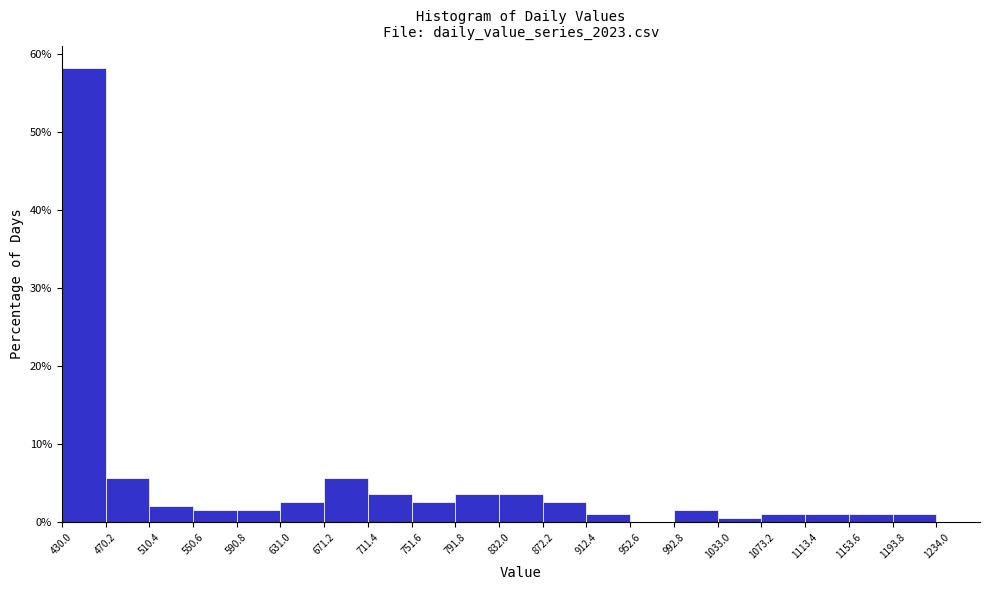

Reading left to right, list every bar in this chart as the range it spans on the x-axis followed by its height. The values are not printed on the chart, so give them approximately, as read against the axis.

430.0 to 470.2: 58
470.2 to 510.4: 6
510.4 to 550.6: 2
550.6 to 590.8: 2
590.8 to 631.0: 2
631.0 to 671.2: 3
671.2 to 711.4: 6
711.4 to 751.6: 4
751.6 to 791.8: 3
791.8 to 832.0: 4
832.0 to 872.2: 4
872.2 to 912.4: 3
912.4 to 952.6: 1
952.6 to 992.8: 0
992.8 to 1033.0: 2
1033.0 to 1073.2: under 1
1073.2 to 1113.4: 1
1113.4 to 1153.6: 1
1153.6 to 1193.8: 1
1193.8 to 1234.0: 1